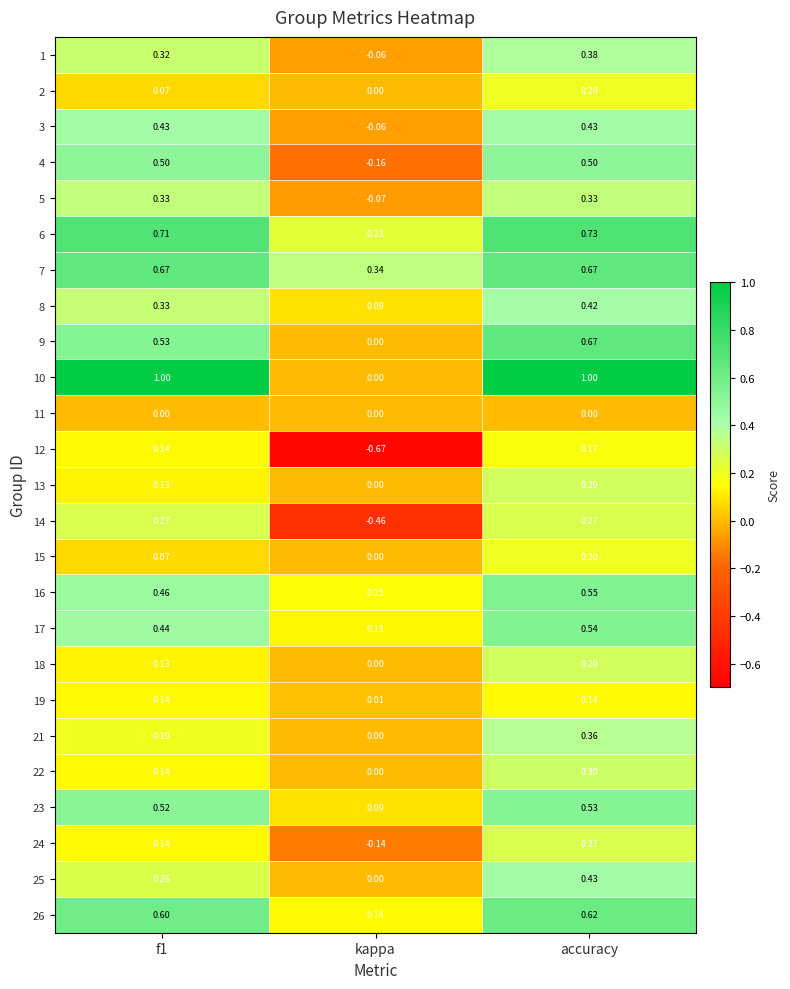

At which label does 9 reach its minimum?

kappa